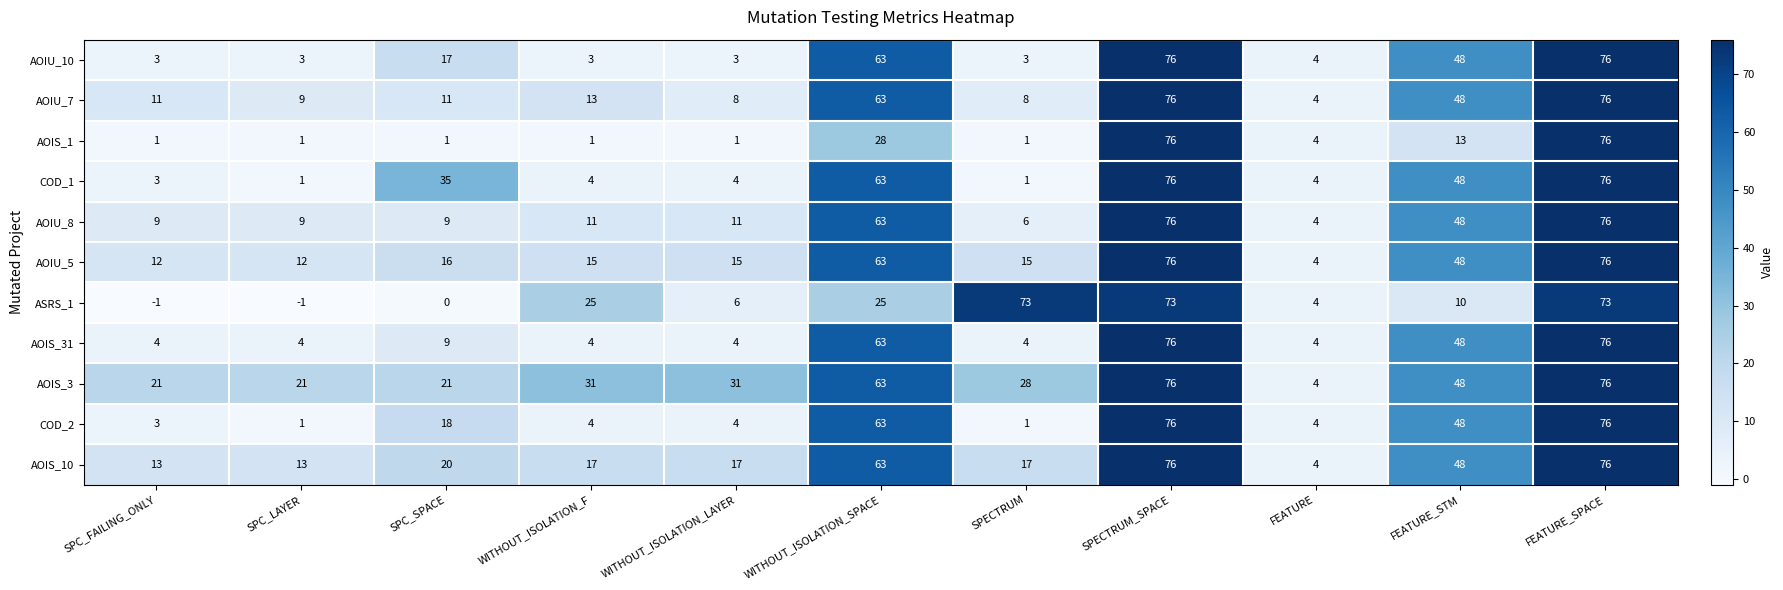

What is the difference between the highest and lowest values at FEATURE_STM?

38